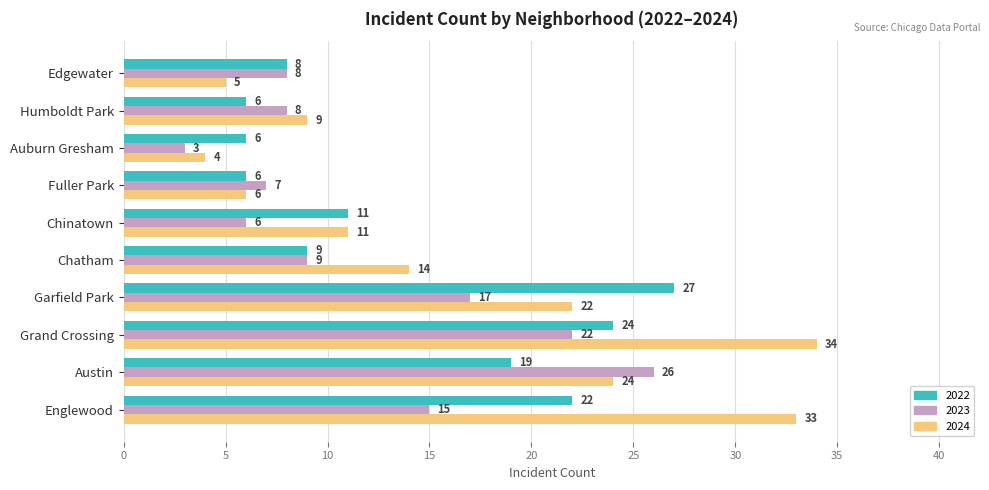

What is the average value of the 2024 series?

16